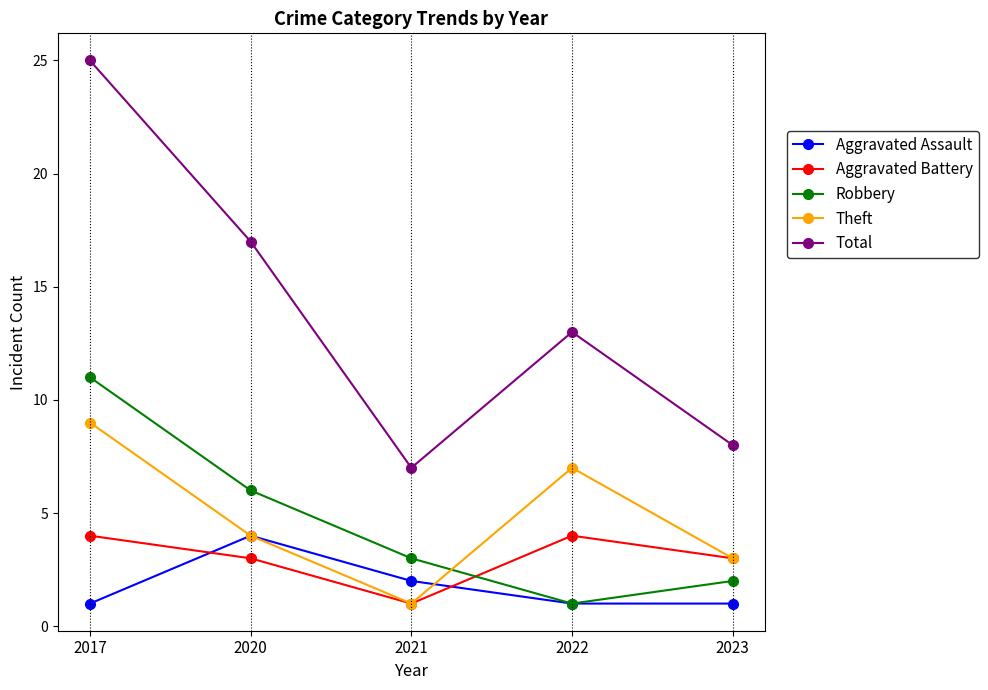

How many lines are shown in the chart?

5